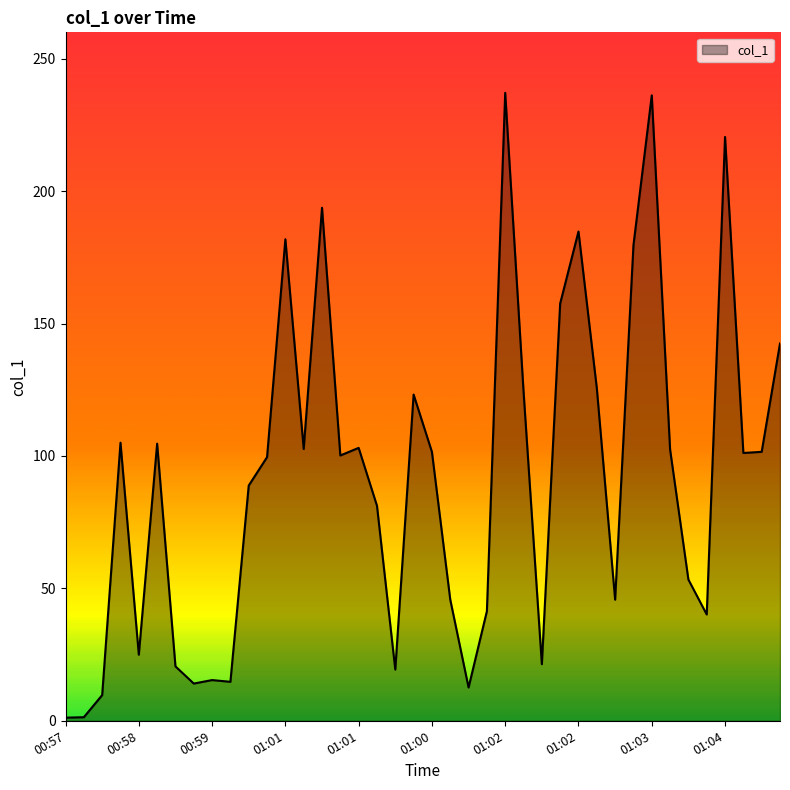

What is the difference between the maximum and minimum values?

236.0